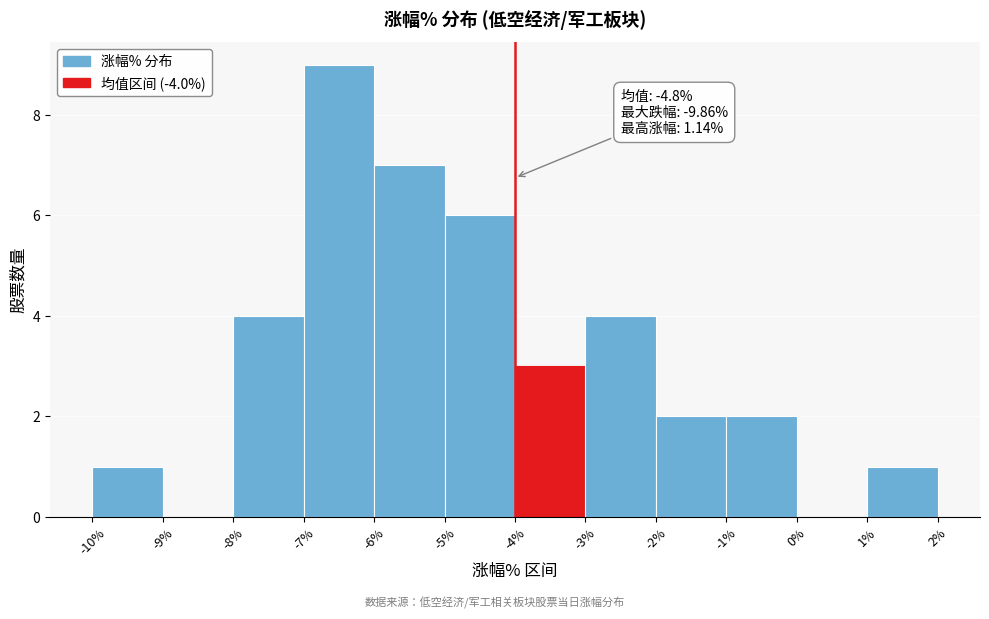

Over which range of the x-axis is the bar tallest?

-7% to -6%